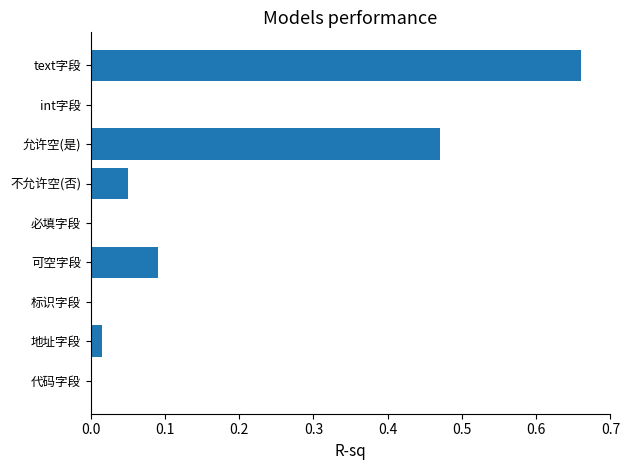

What is the sum of all values?

1.3